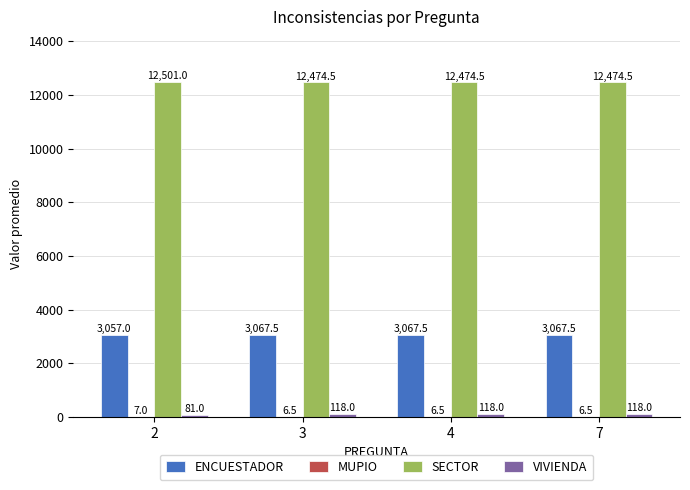

Which series has the largest total across all categories?

SECTOR